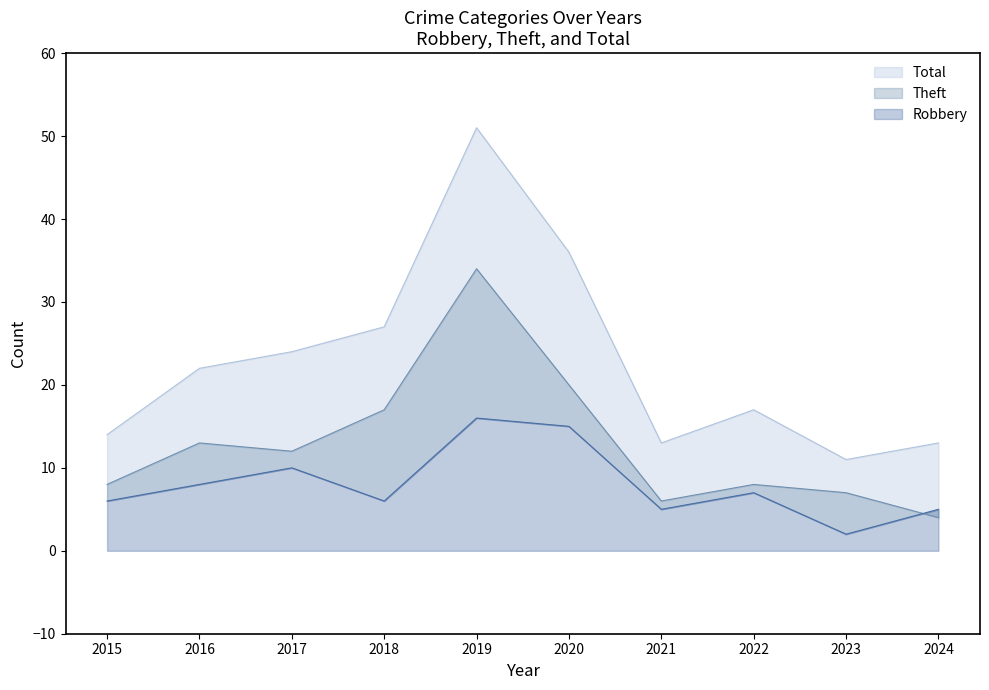

In Theft, how many points are higher than both neighbors (excluding endpoints)?

3